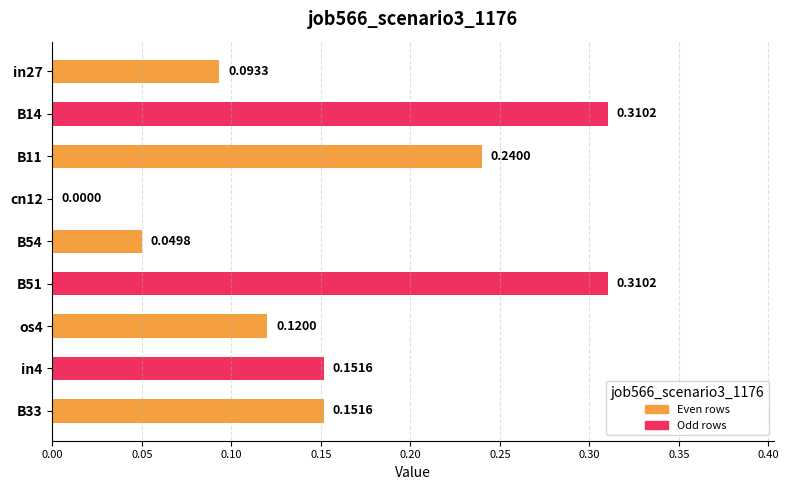

What is the sum of all values?

1.4